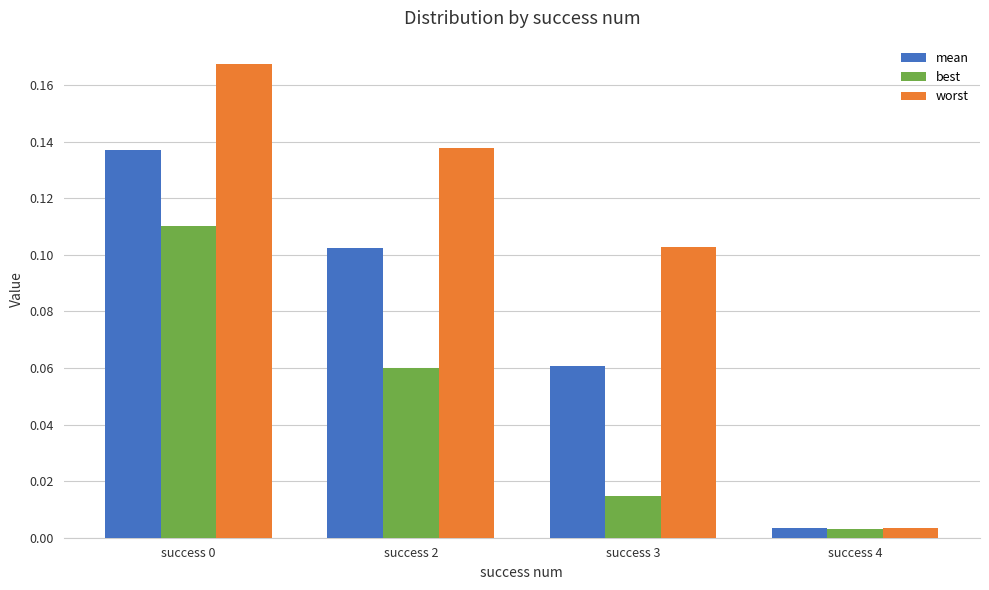

At which label does worst reach its minimum?

success 4